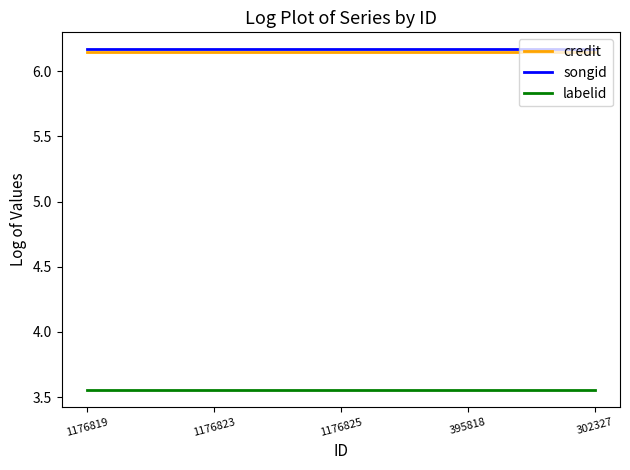

True or false: labelid and credit cross at least once.

False